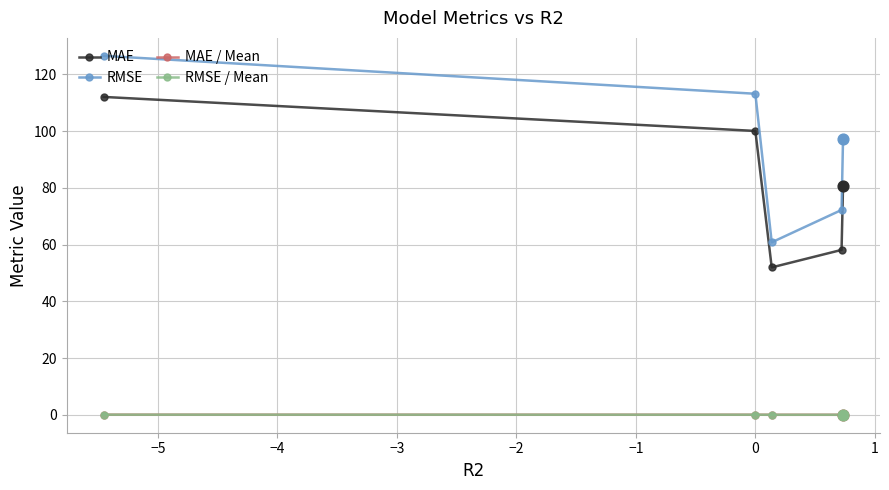

Which series has the largest total across all categories?

RMSE